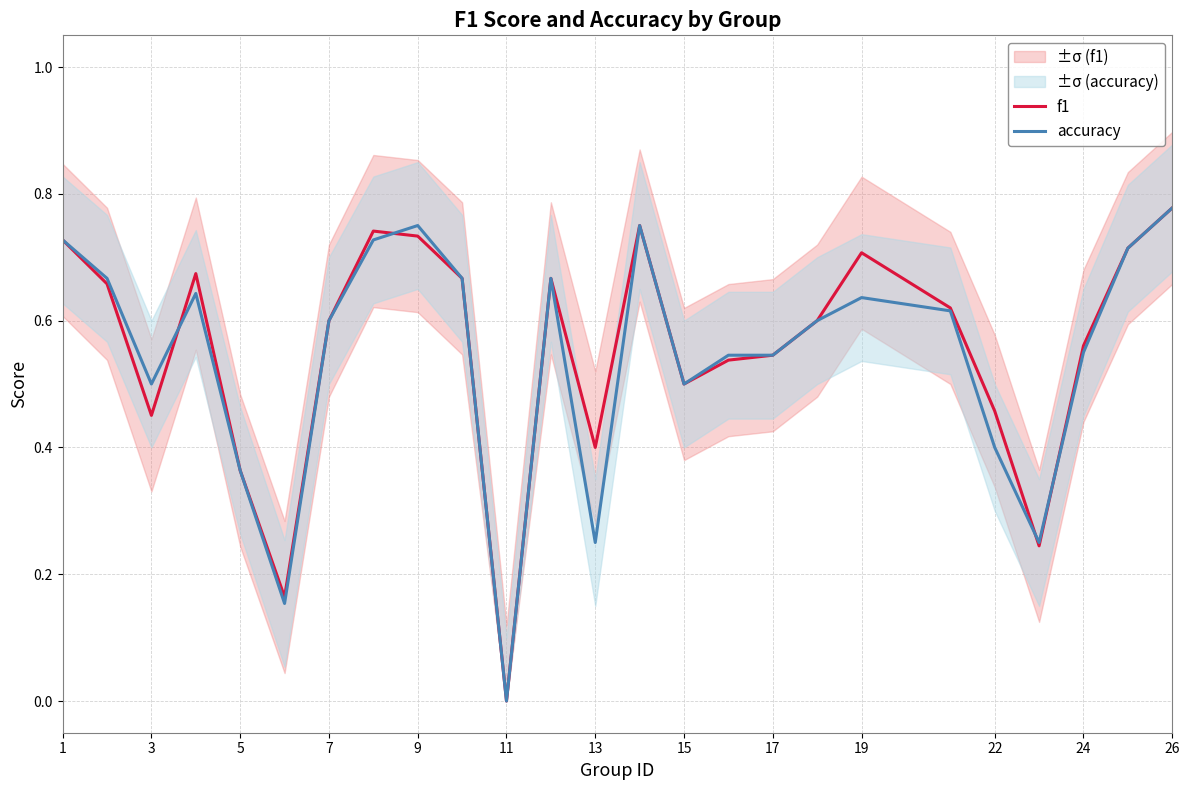

Does the chart have visible grid lines?

Yes